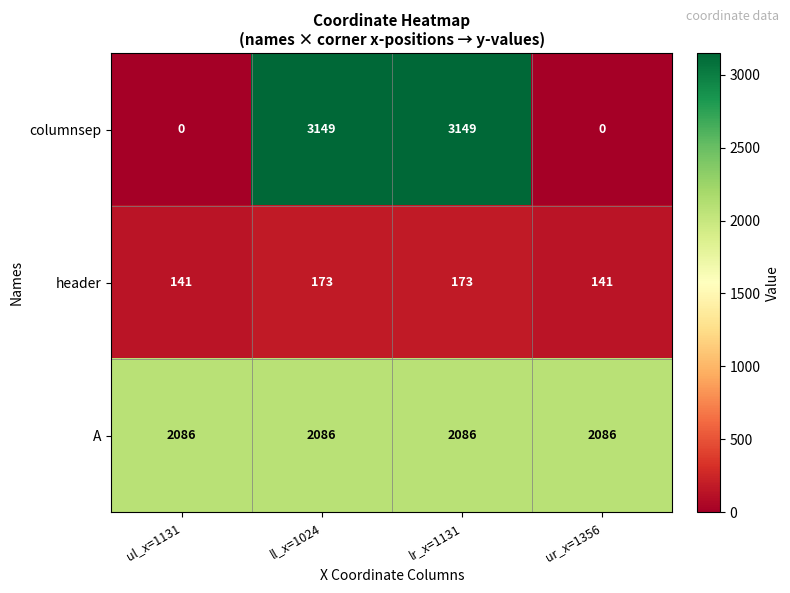

Is the value of A at ll_x=1024 greater than the value of columnsep at ur_x=1356?

Yes